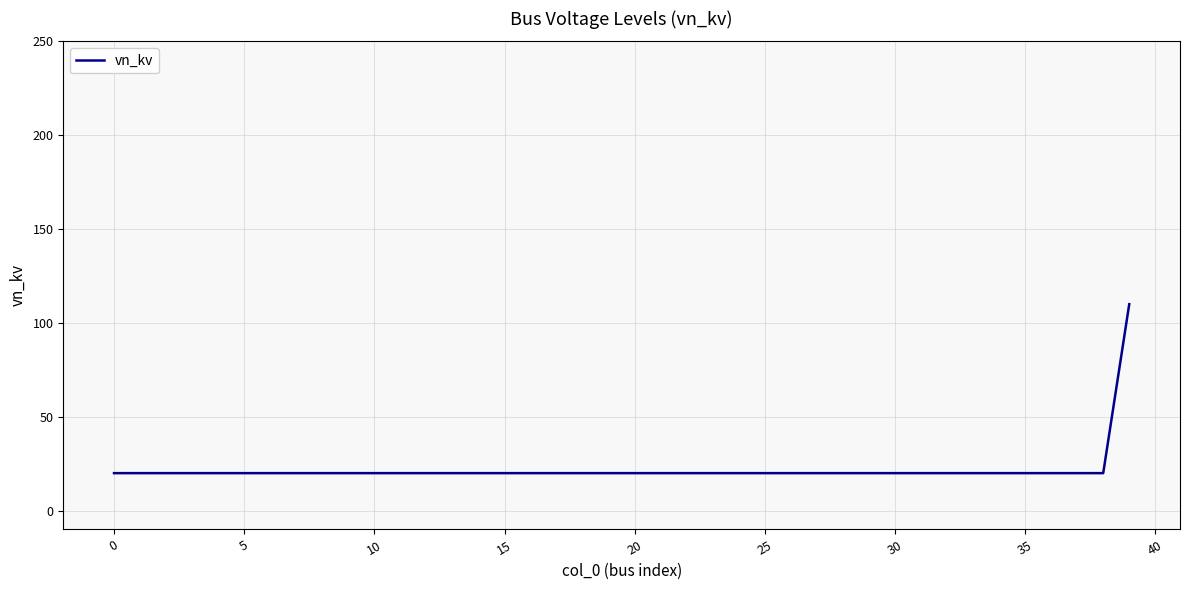

What is the maximum value shown in the chart?

110